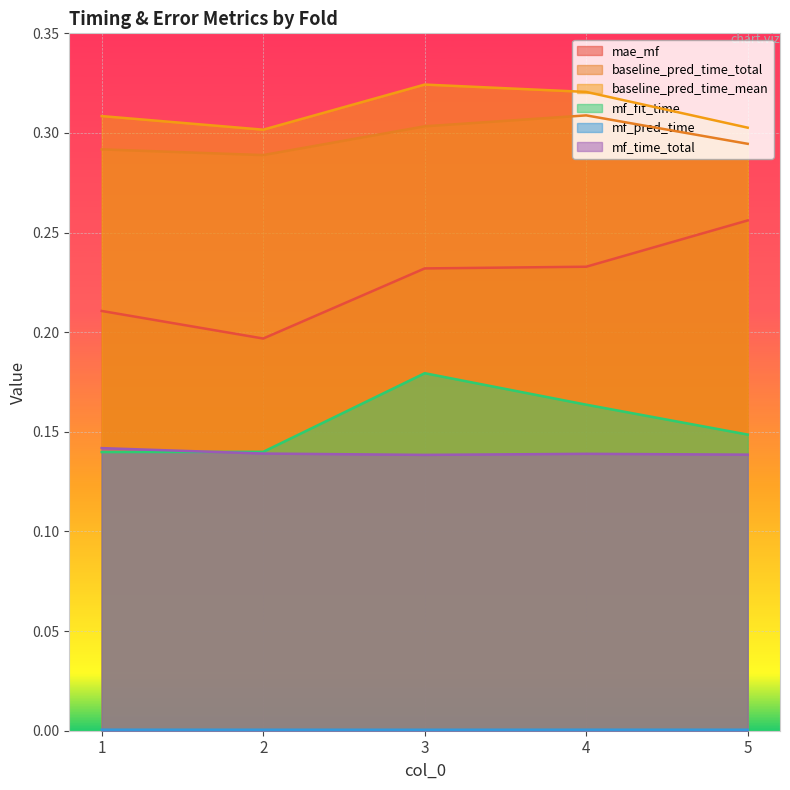

At how many categories does at least one series exceed 0?

5